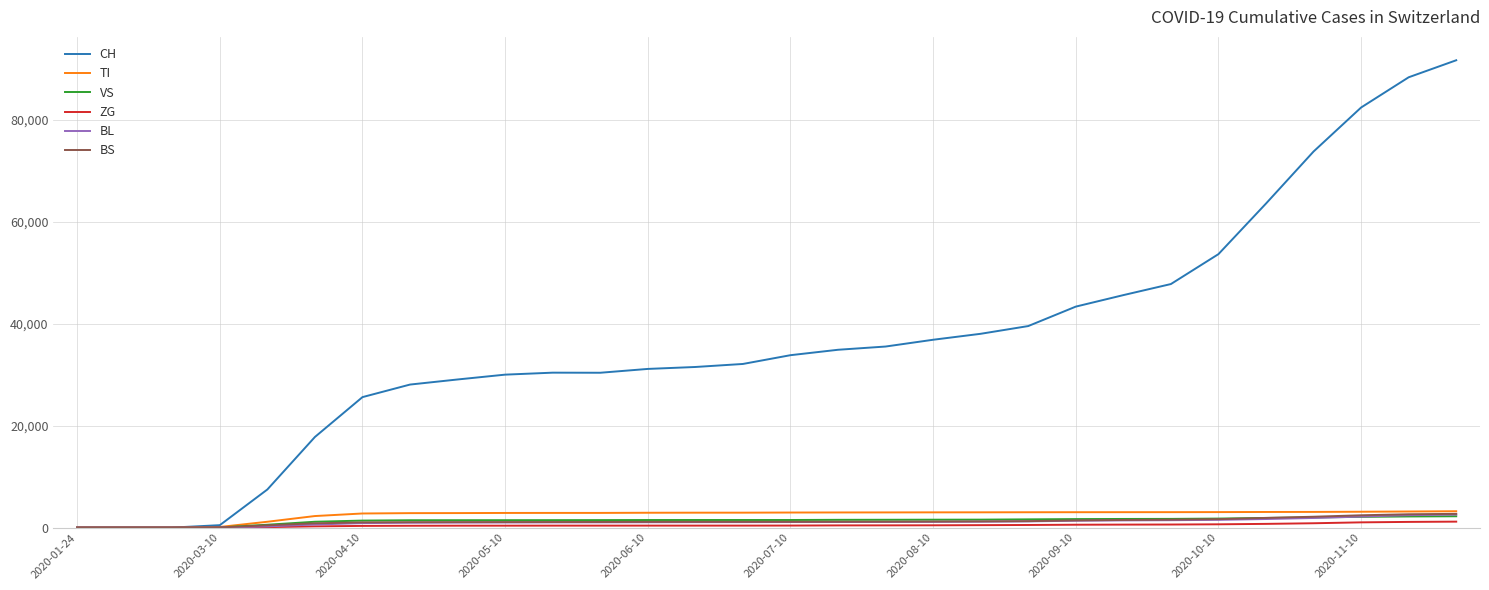

Which series has the largest total across all categories?

CH